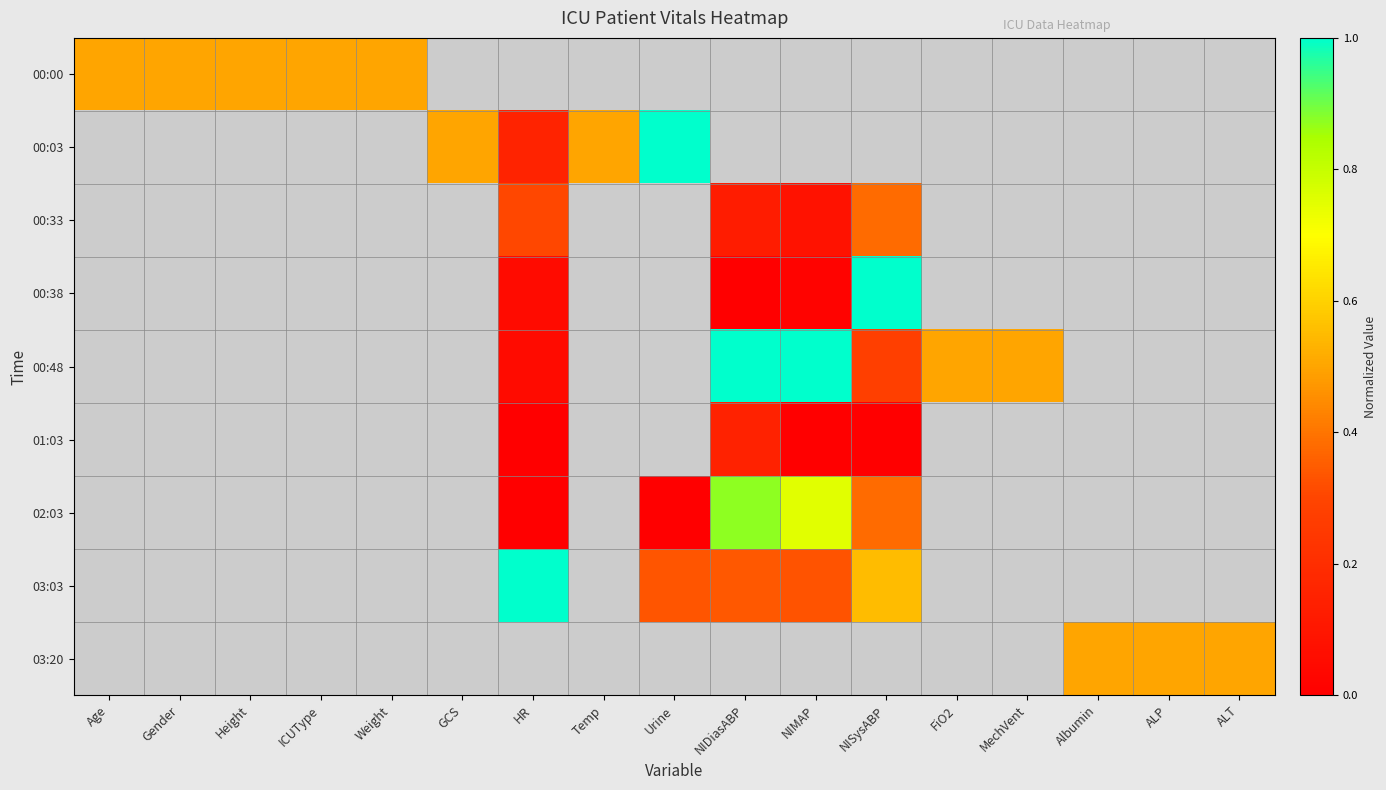

Count the number of data series in this chart.

9